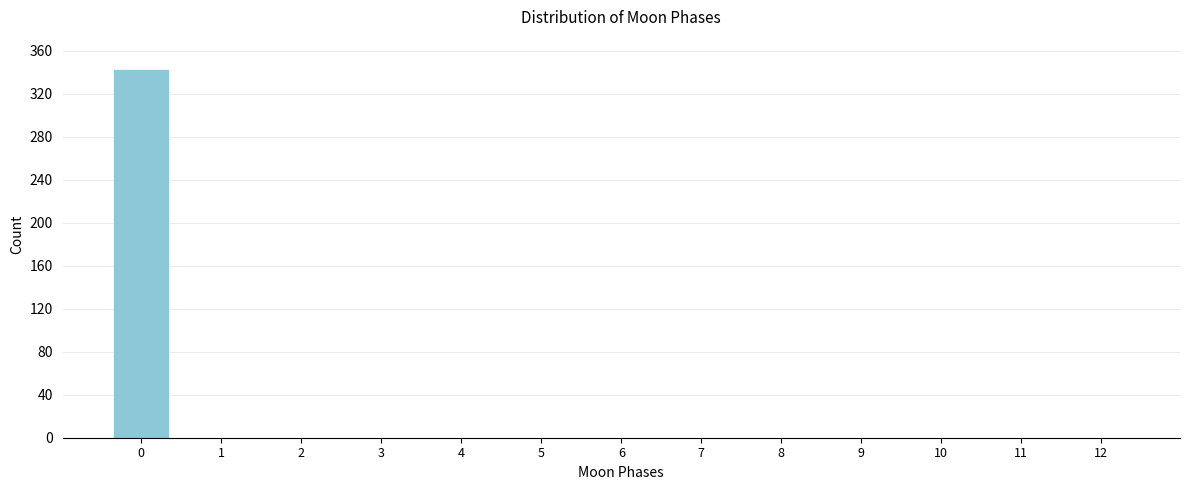

Reading left to right, list all the values displayed in this chart.

0=343	1=0	2=0	3=0	4=0	5=0	6=0	7=0	8=0	9=0	10=0	11=0	12=0